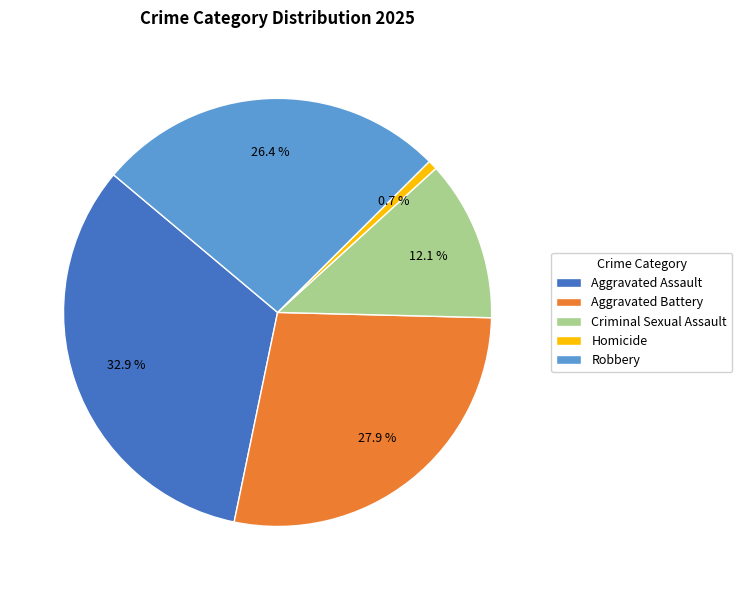

To the nearest percent, what percentage of the pie is Aggravated Assault?

33%